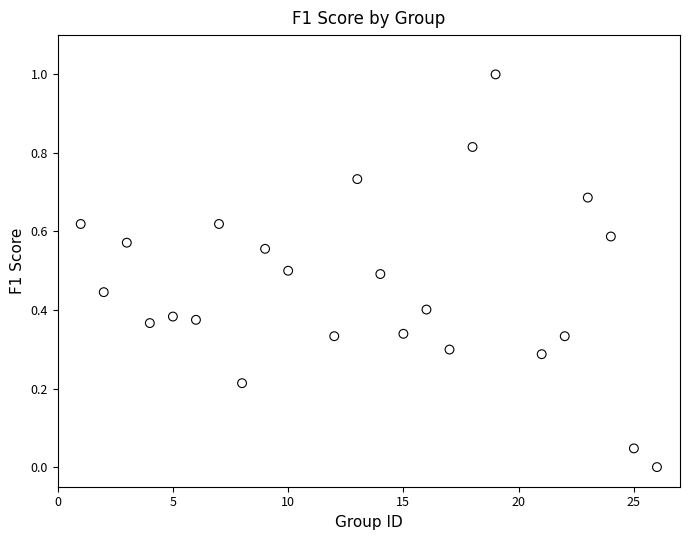

What is the range of Y values (max minus min)?

1.0